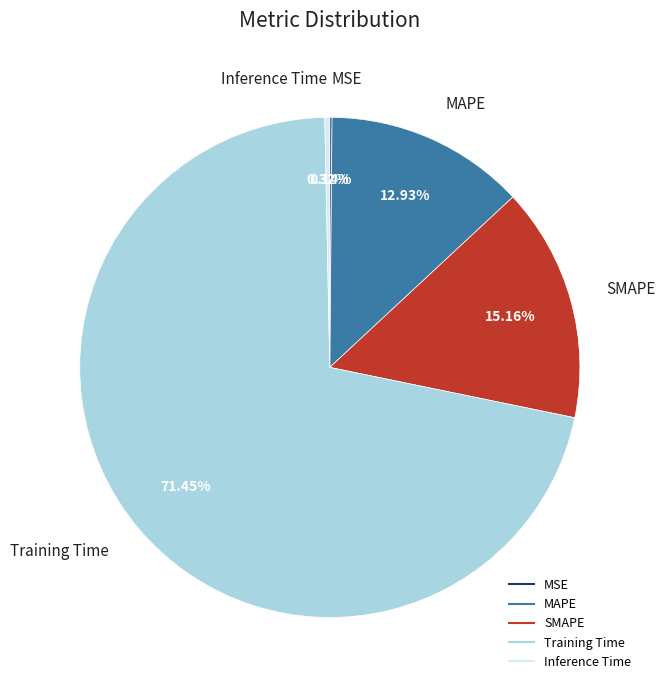

Does SMAPE represent more than half of the total?

No